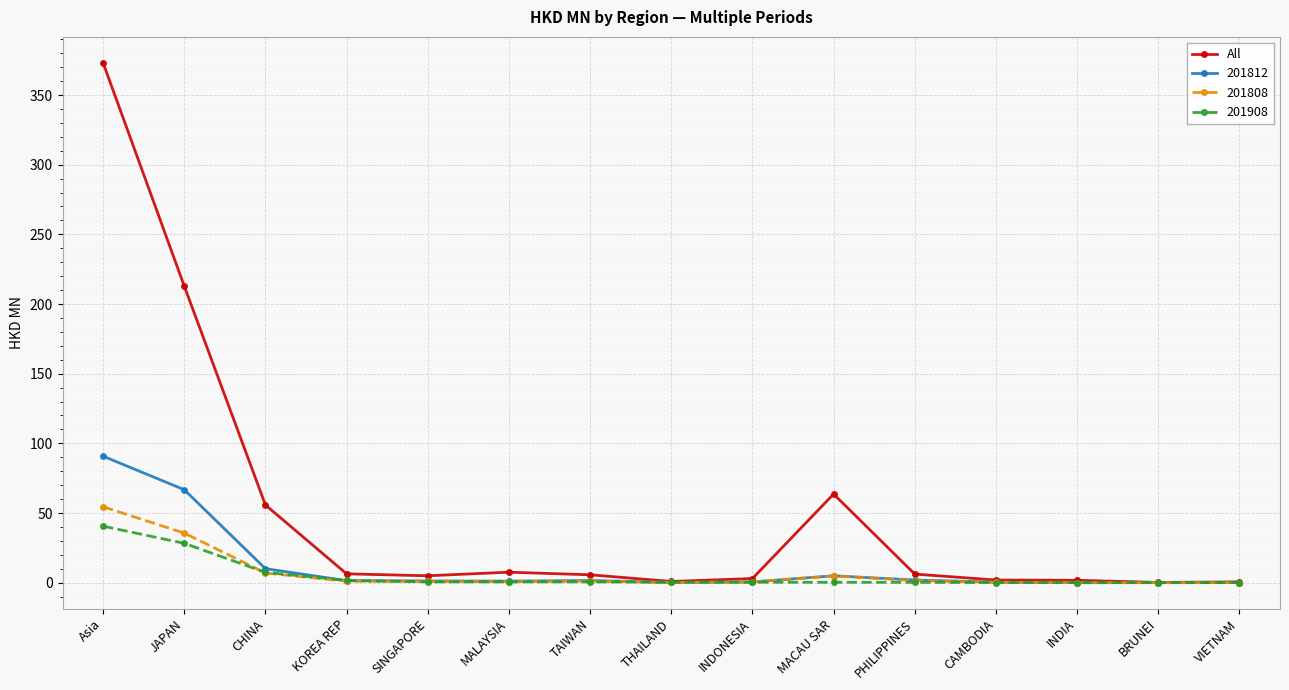

What is the maximum value for 201812?

90.8